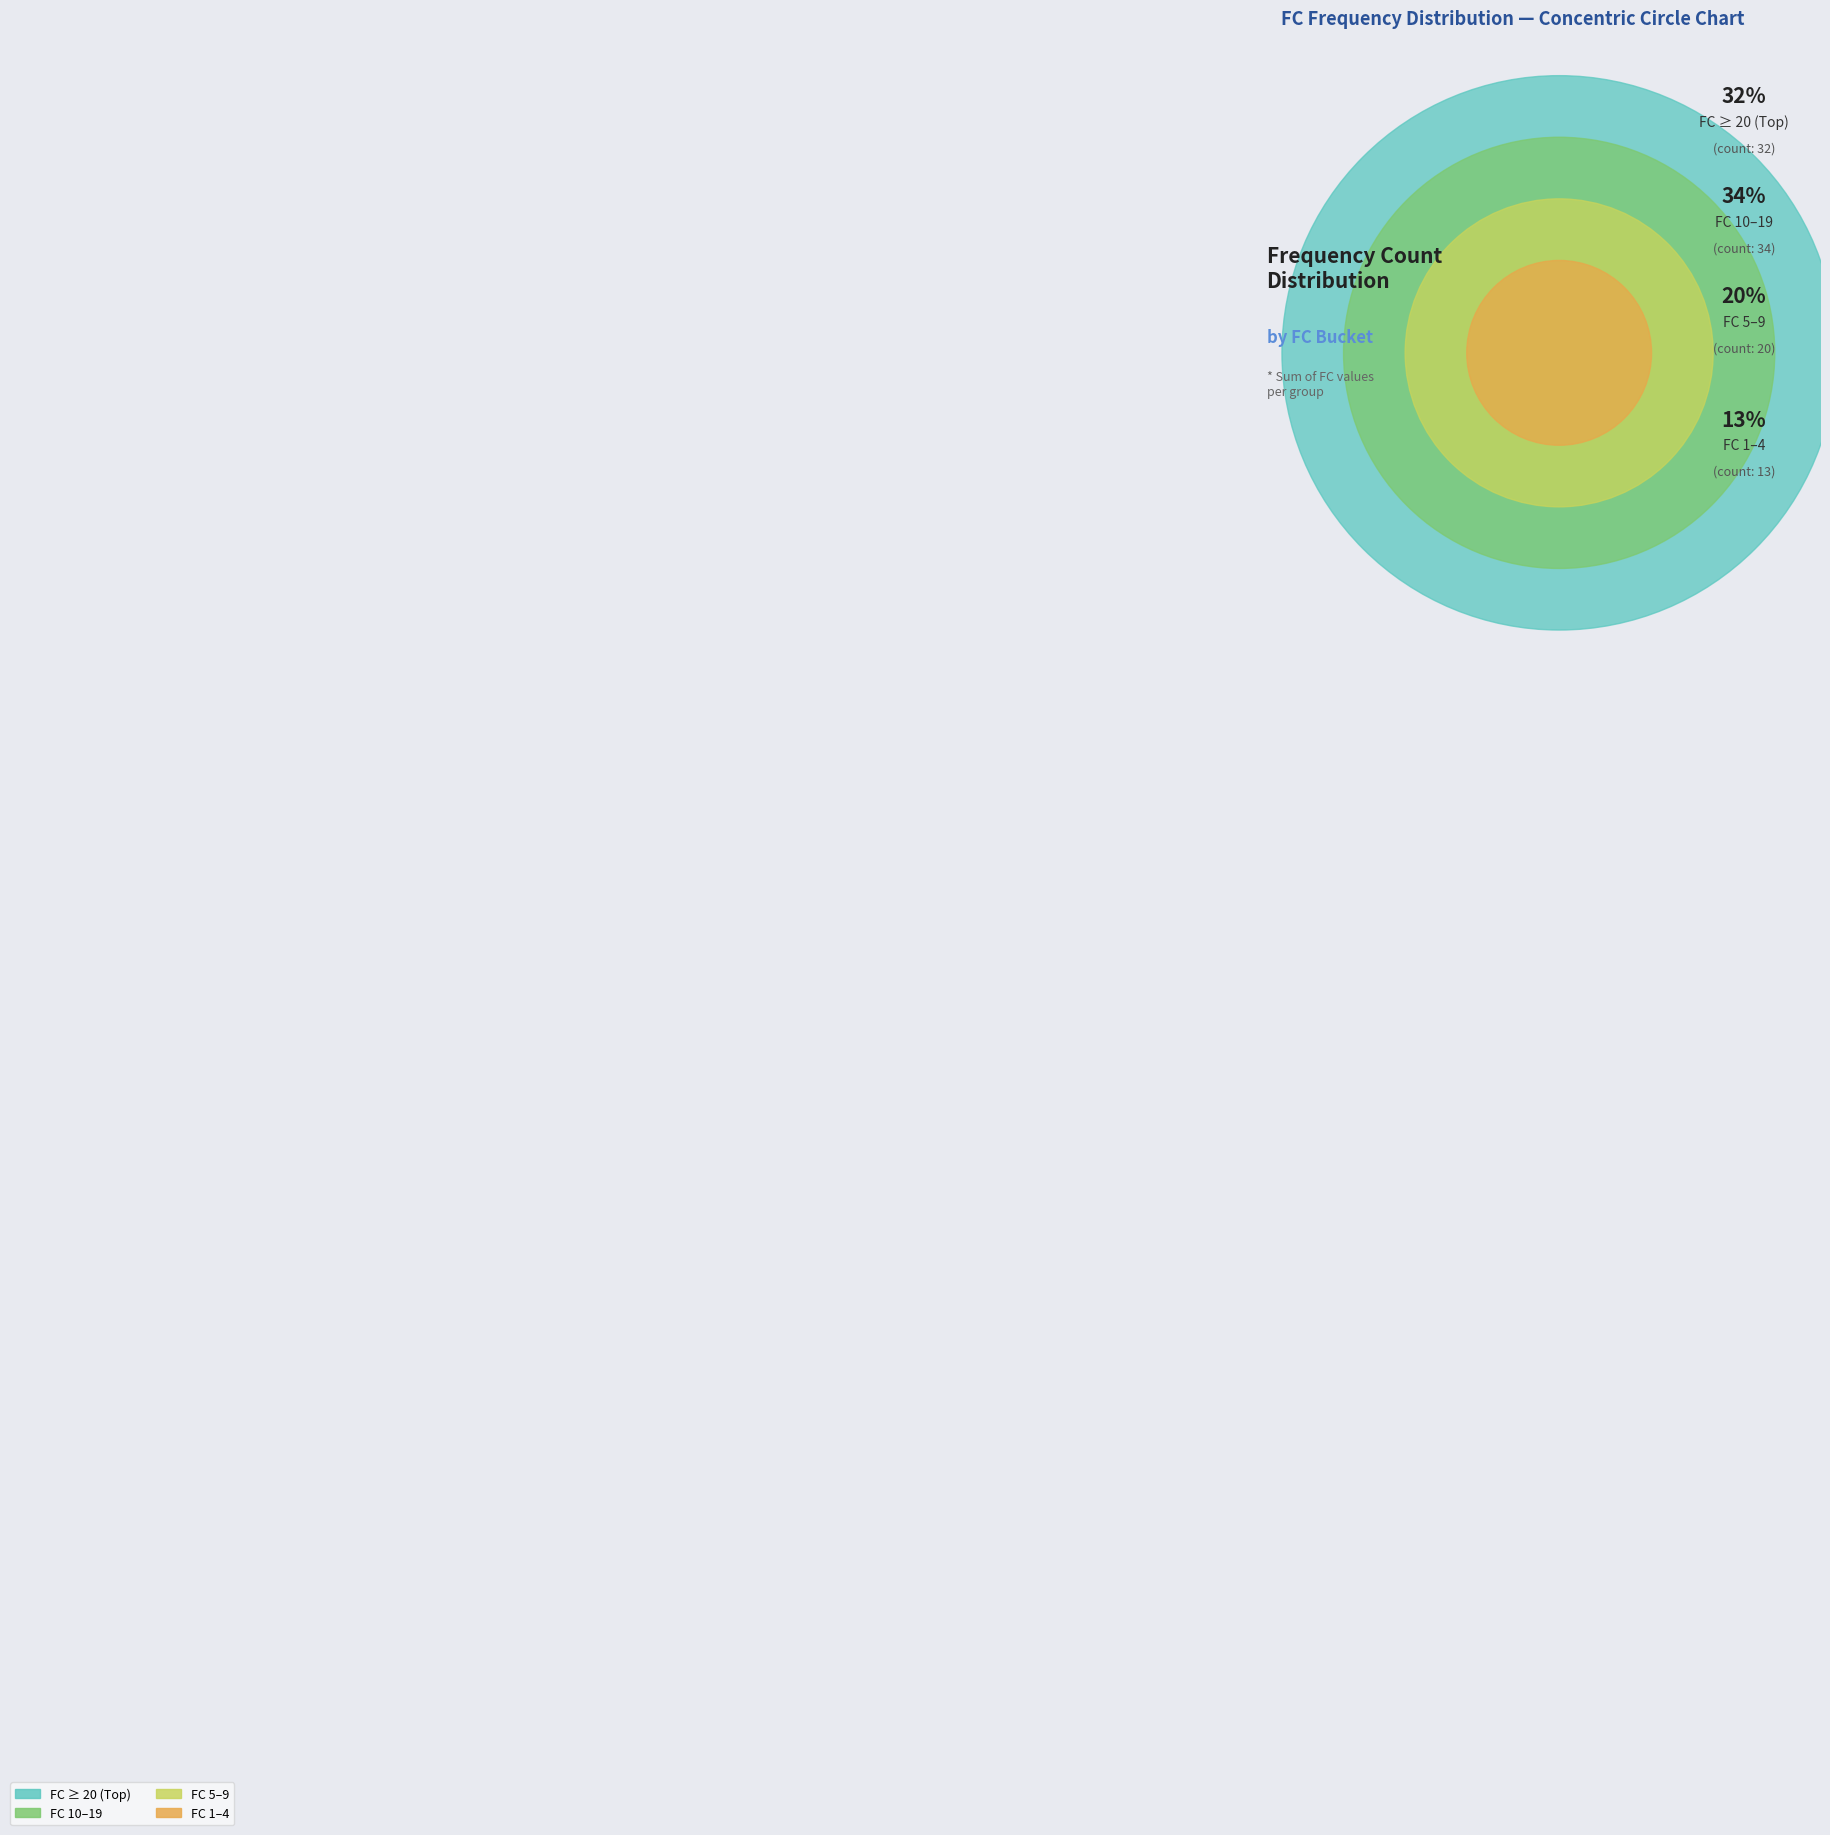

Is 7 the majority of the pie?

No